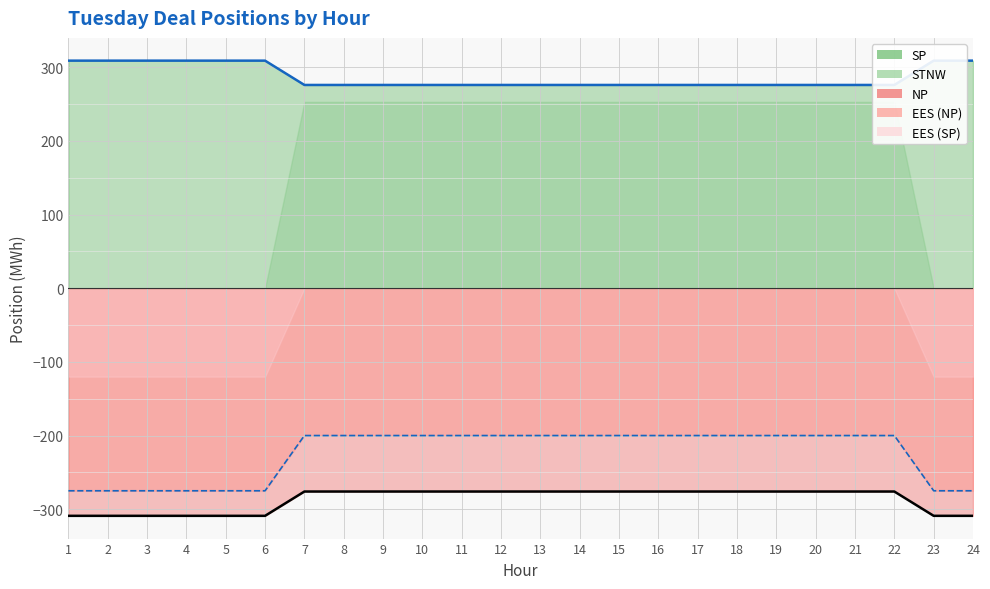

What is the difference between the maximum and minimum values in the SP series?

33